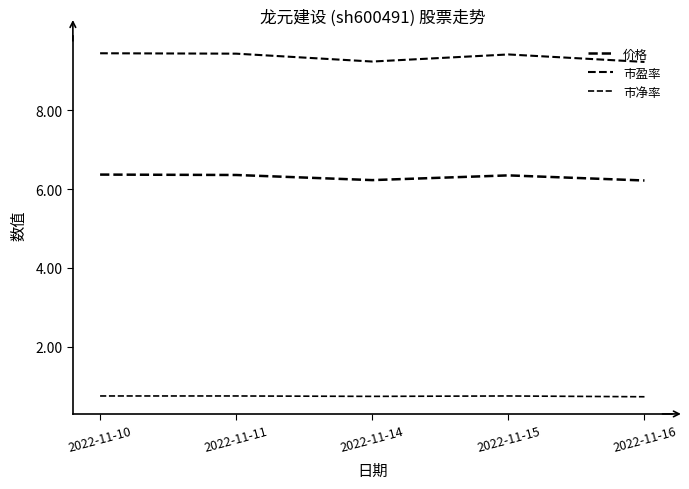

What is the highest value of the 市盈率 series?

9.4